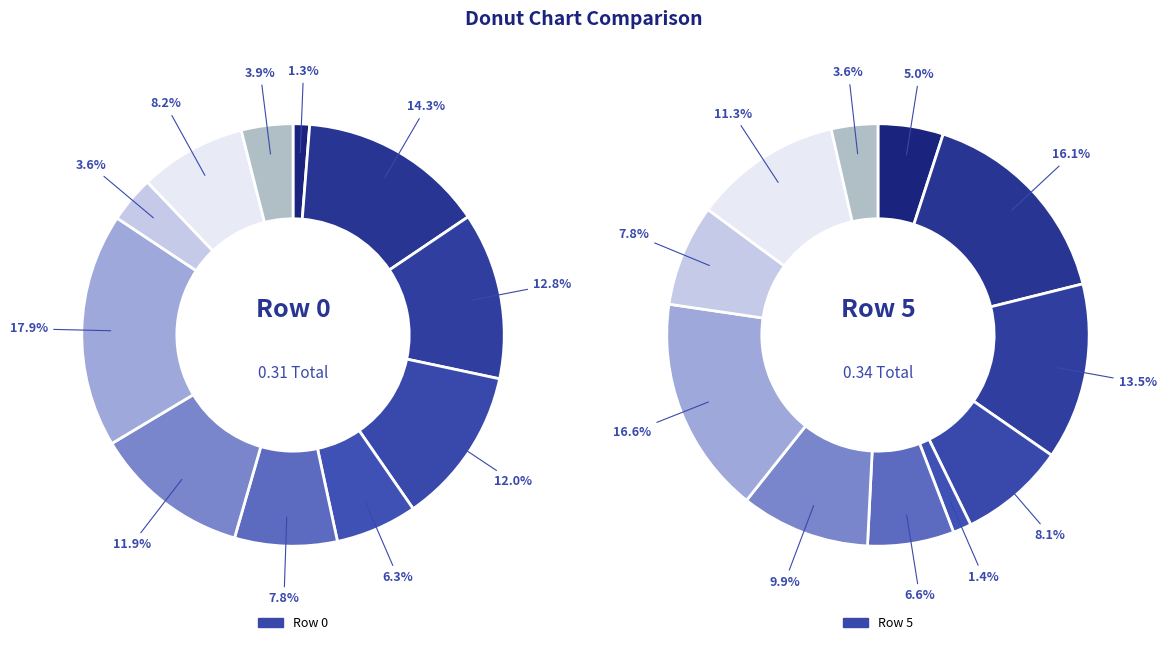

Does any single category account for the majority?

No